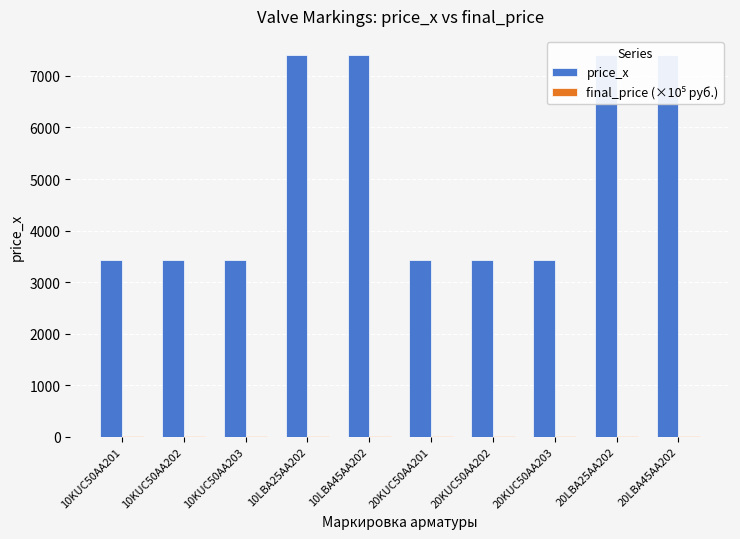

Rank the series at 20LBA25AA202 from highest to lowest value.

price_x, final_price (×10⁵ руб.)